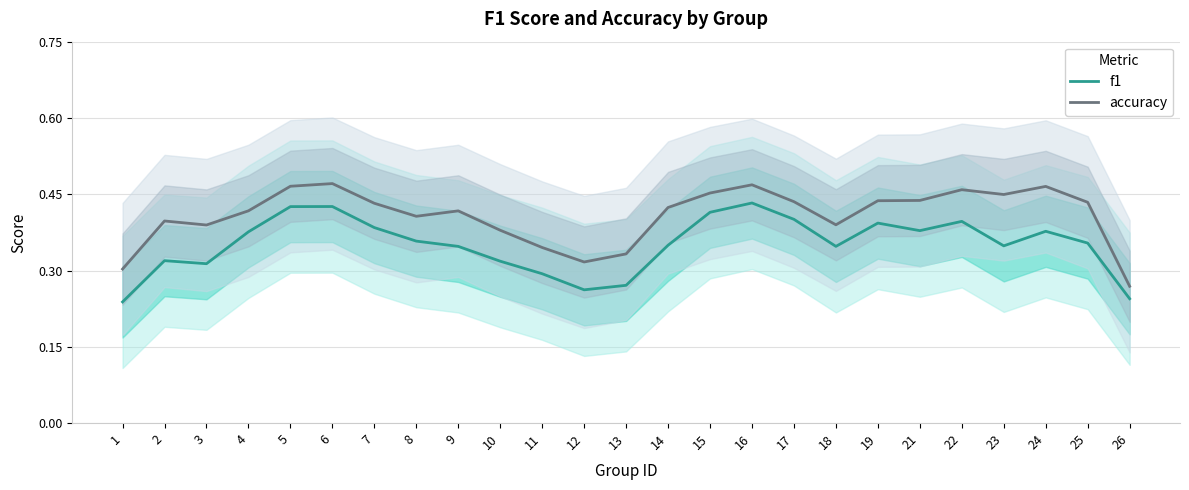

At 1, list the series in order from smallest to largest.

f1, accuracy